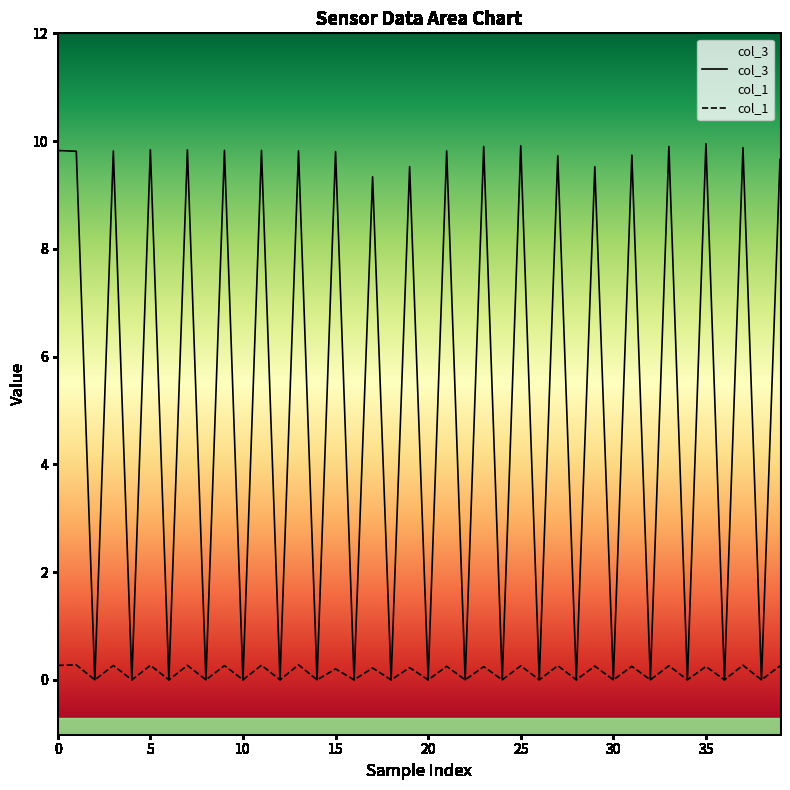

What is the sum of the col_1 values at 33 and 37?

0.5